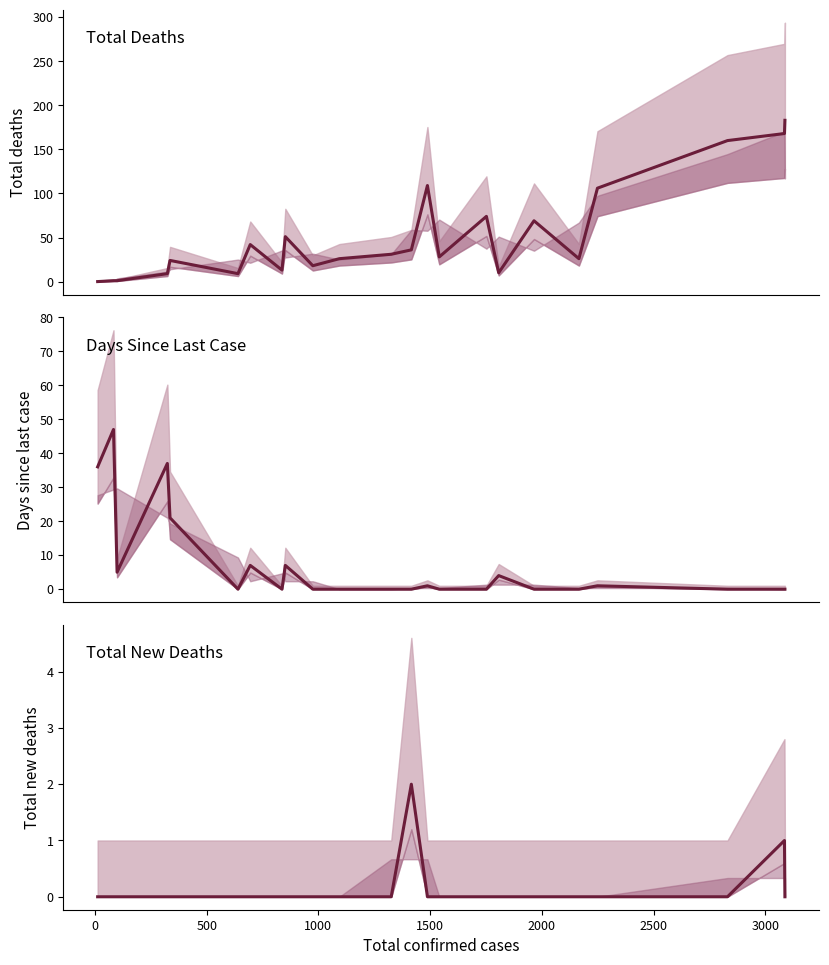

What are all the series names shown in the legend?

Total deaths (line), Days since last (line), Total new deaths (line)